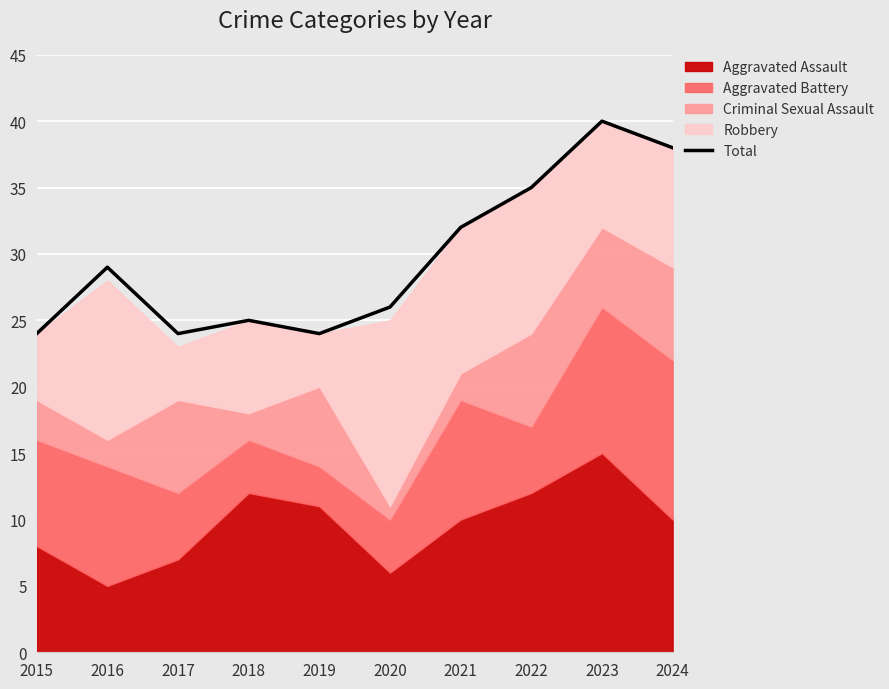

The value at 2024 is 38. True or false?

True